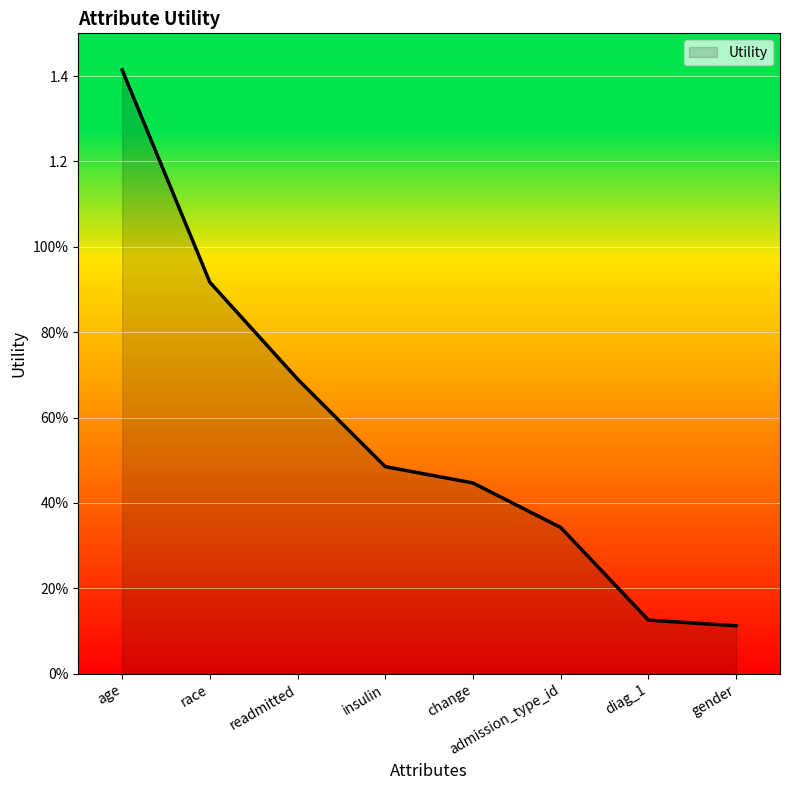

Does the chart display data point markers on the line(s)?

No